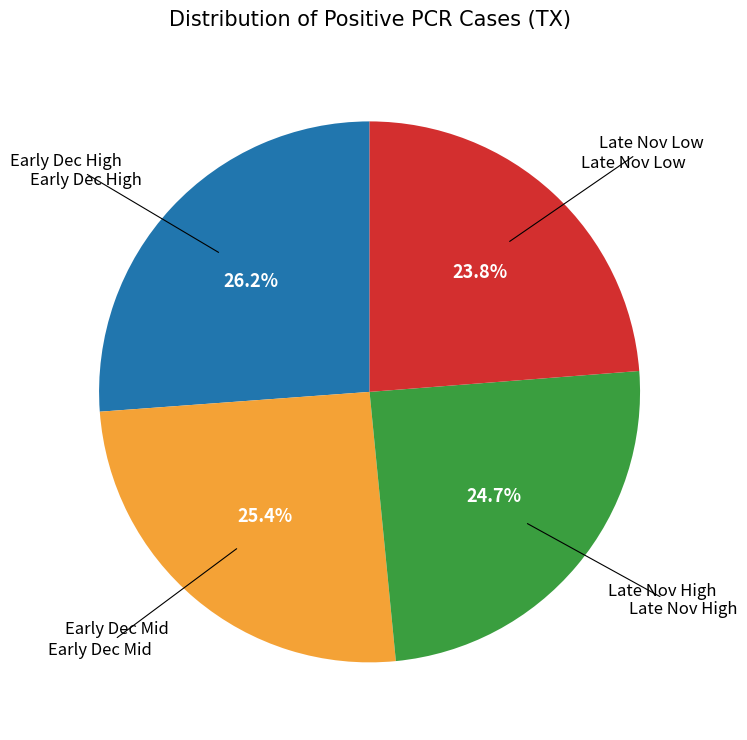

Does any single category account for the majority?

No